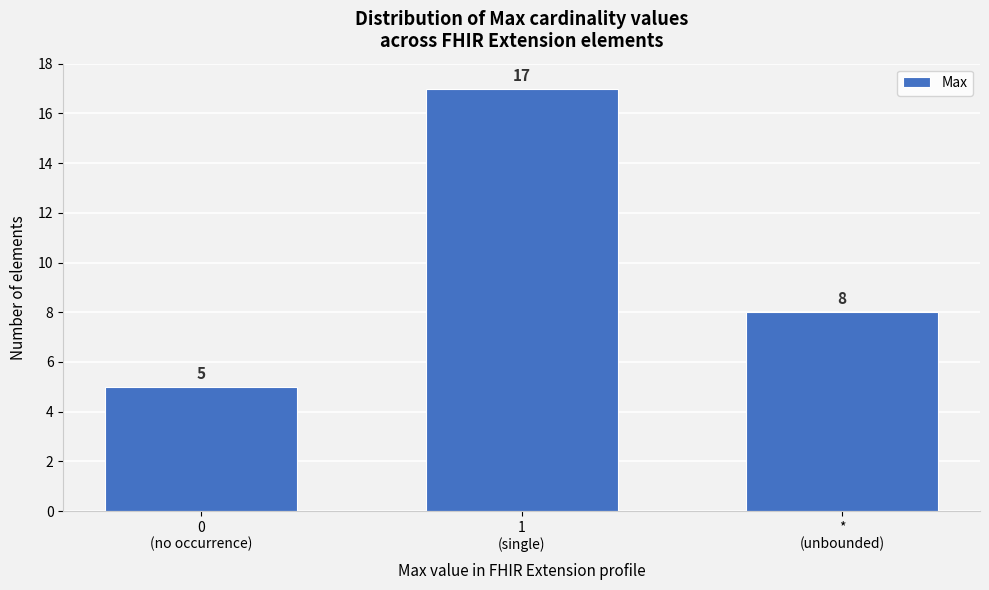

Reading left to right, transcribe all the data shown in this chart.

5	17	8